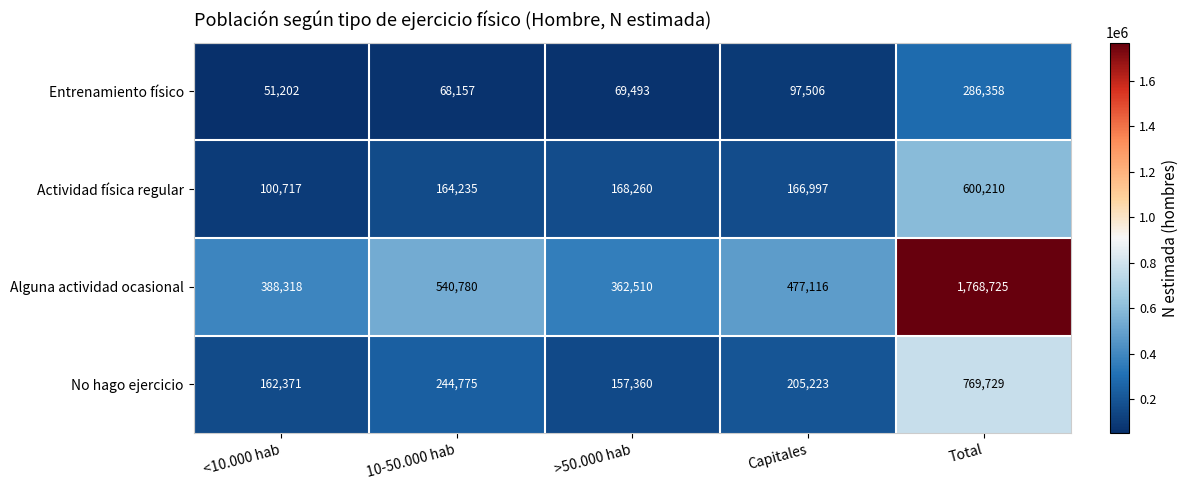

What is the approximate value of Actividad física regular at 10-50.000 hab, to the nearest 100?

164200